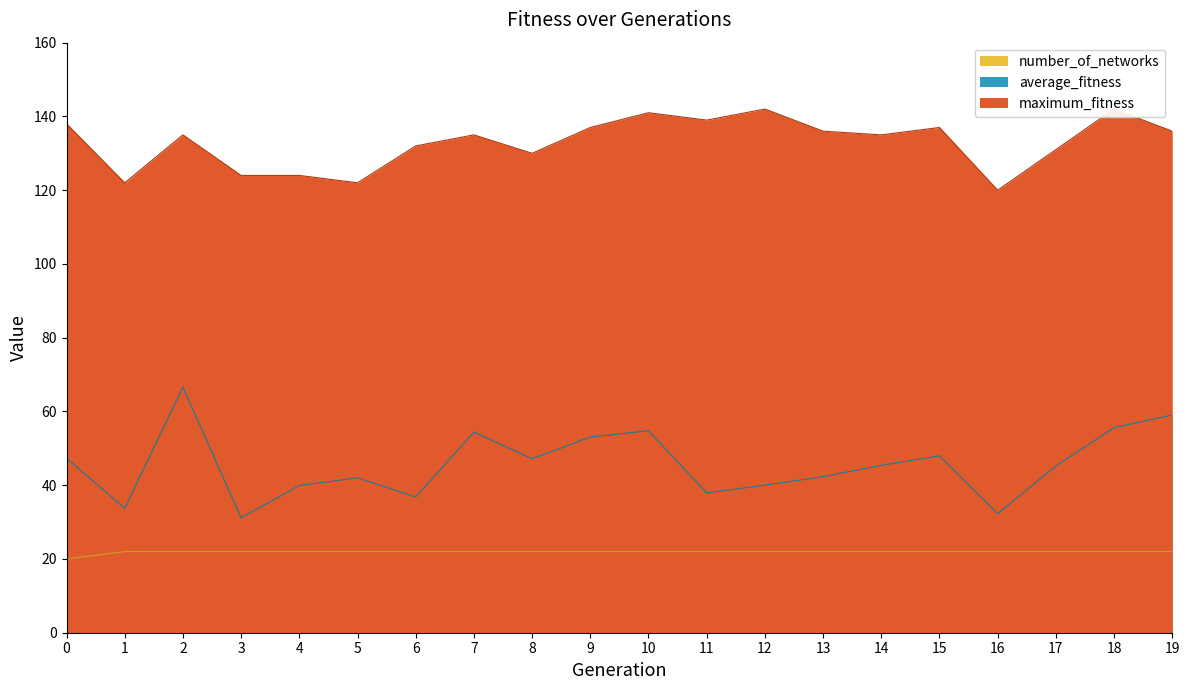

True or false: maximum_fitness and average_fitness intersect in this chart.

False